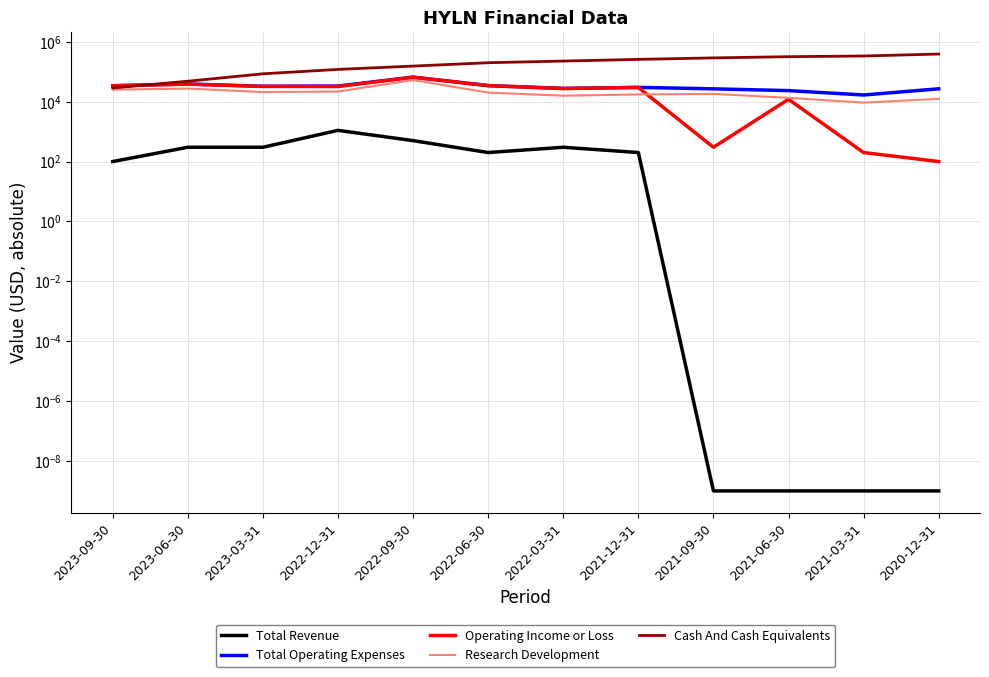

What is the difference between the Cash And Cash Equivalents values at 2023-03-31 and 2022-09-30?

69000.0